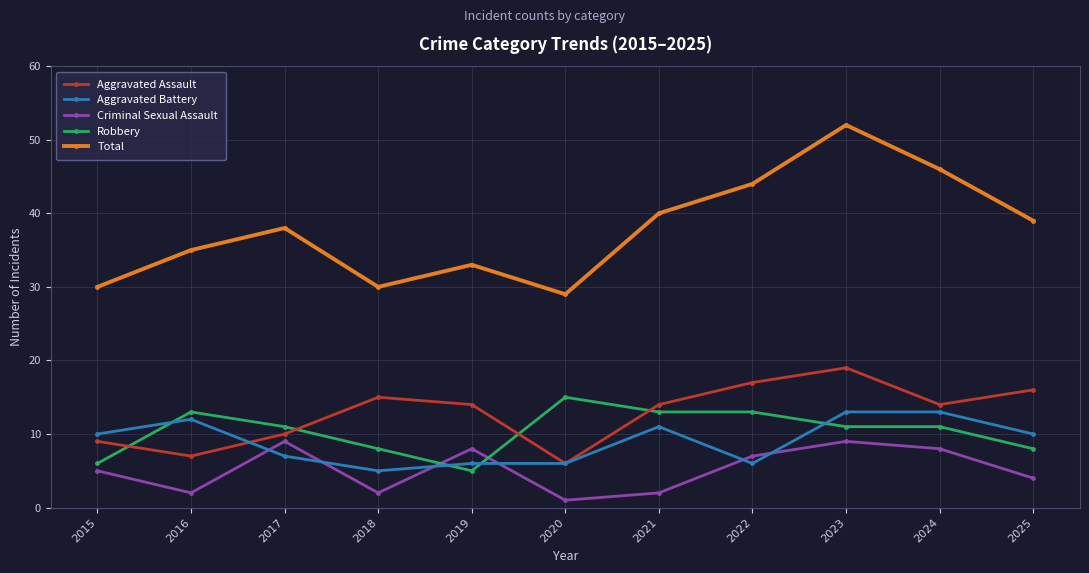

Between 2015 and 2024, which series saw the biggest shift?

Total